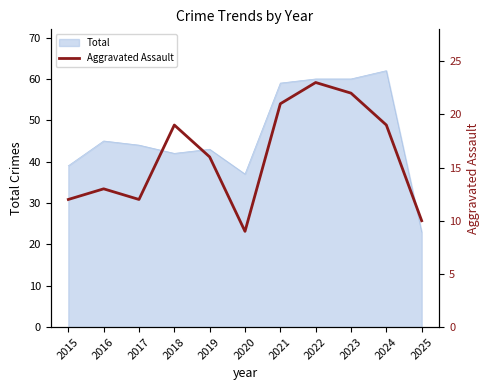

Does the chart have visible grid lines?

No